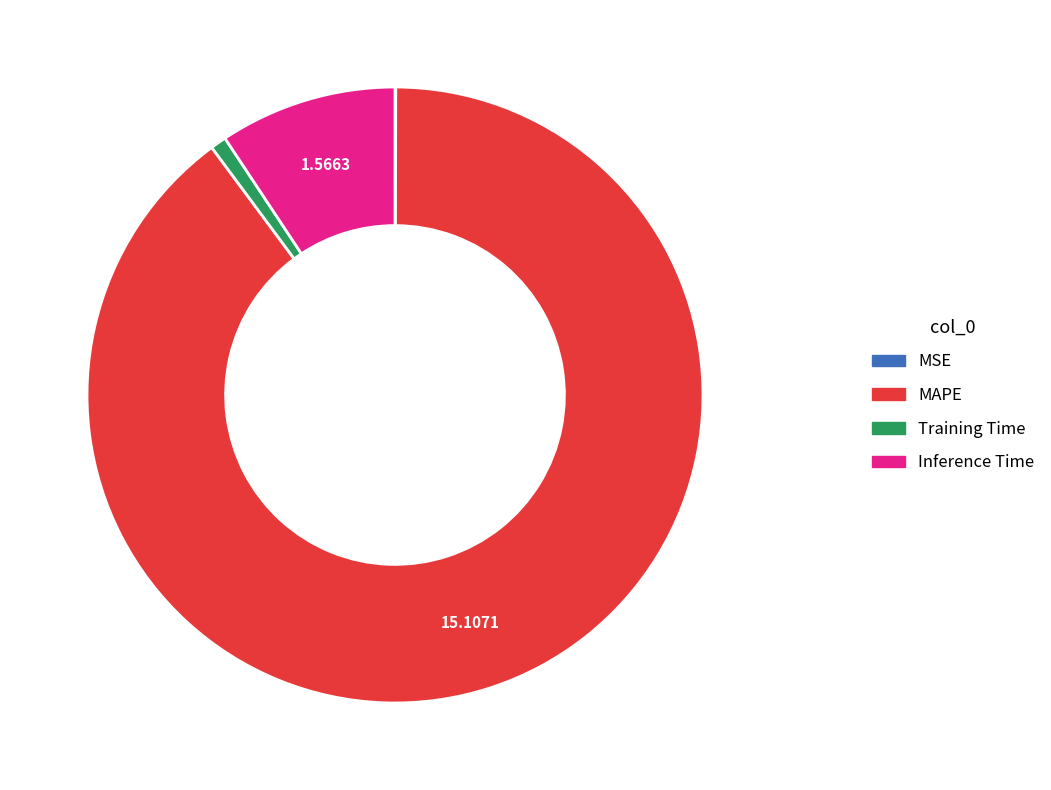

Between Inference Time and Training Time, which is larger?

Inference Time